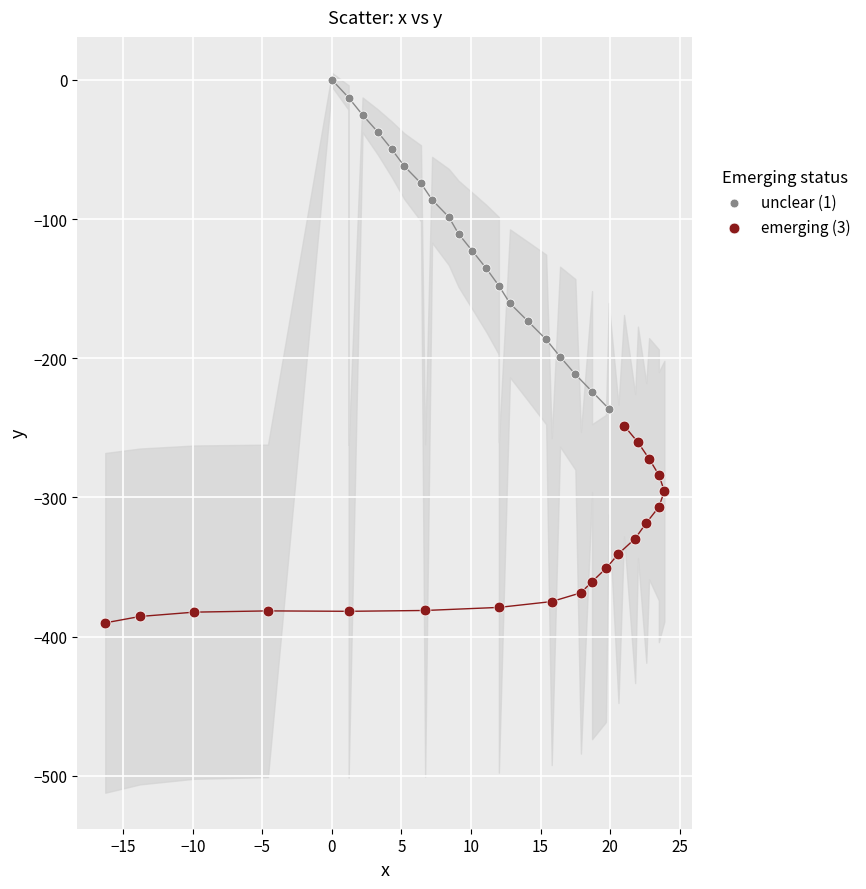

Which series has the widest spread of Y values?

unclear (1)